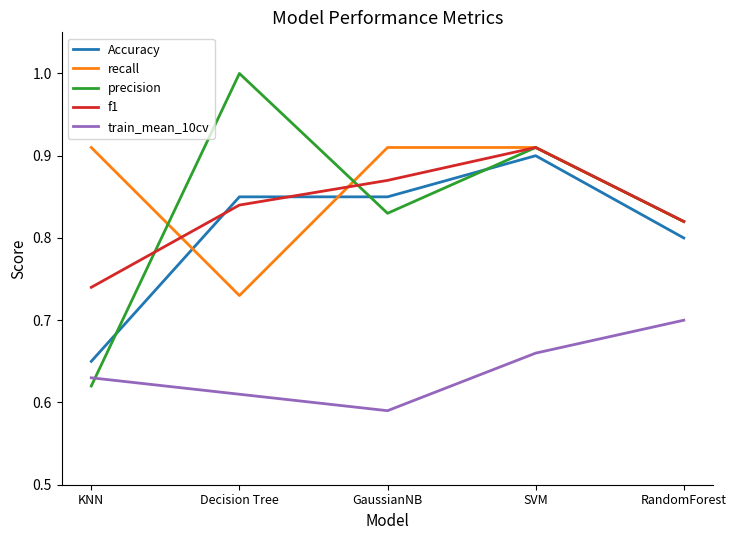

True or false: Accuracy and recall intersect in this chart.

True